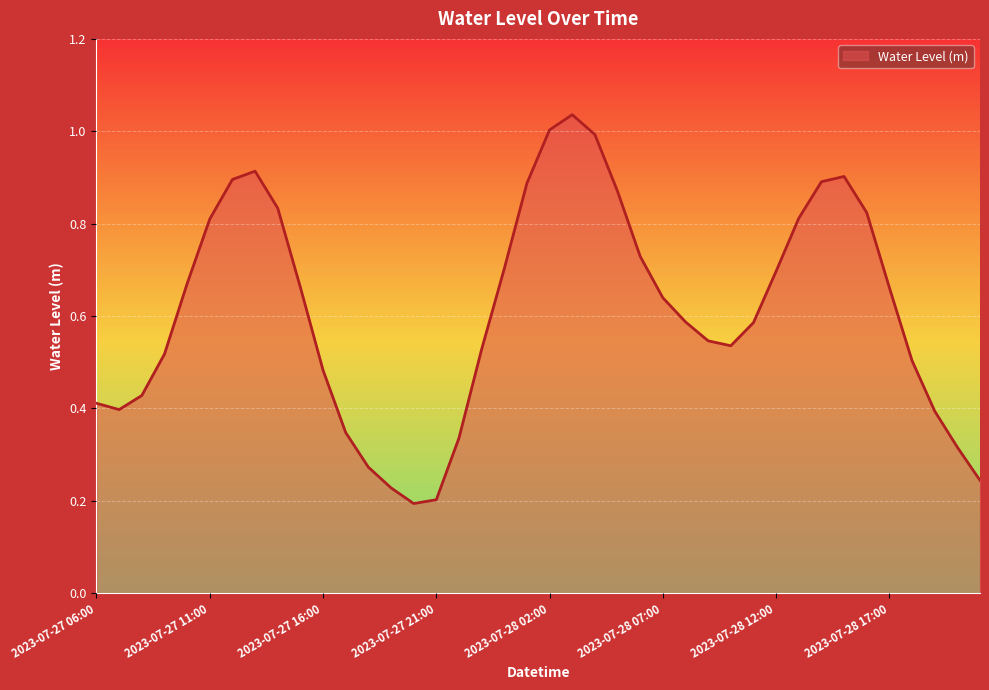

How many points are higher than both their immediate neighbors (excluding endpoints)?

3